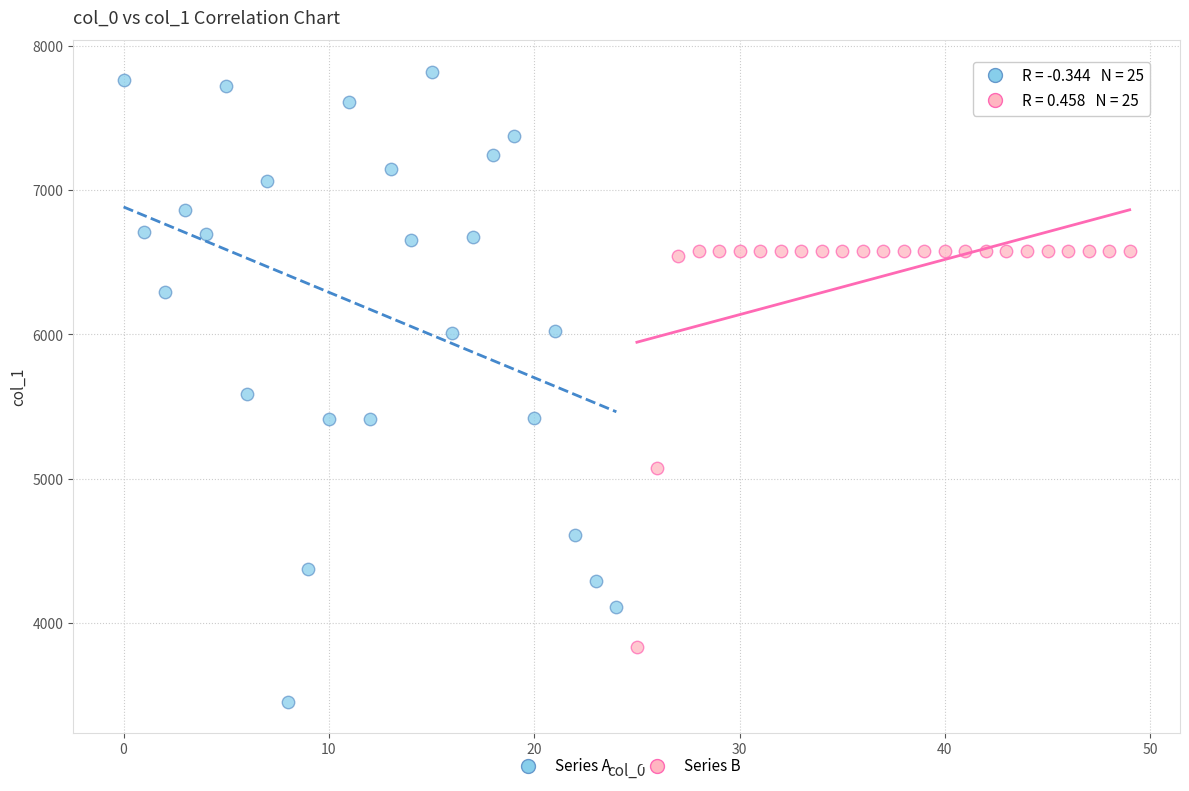

Which series reaches the minimum Y coordinate?

Series A